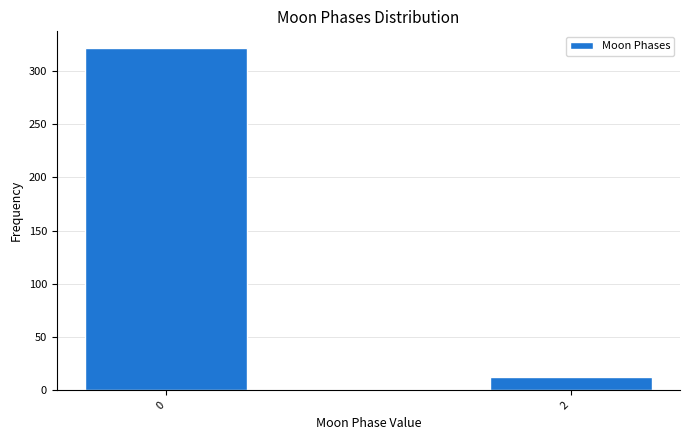

Reading right to left, list all the values displayed in this chart.

12	321